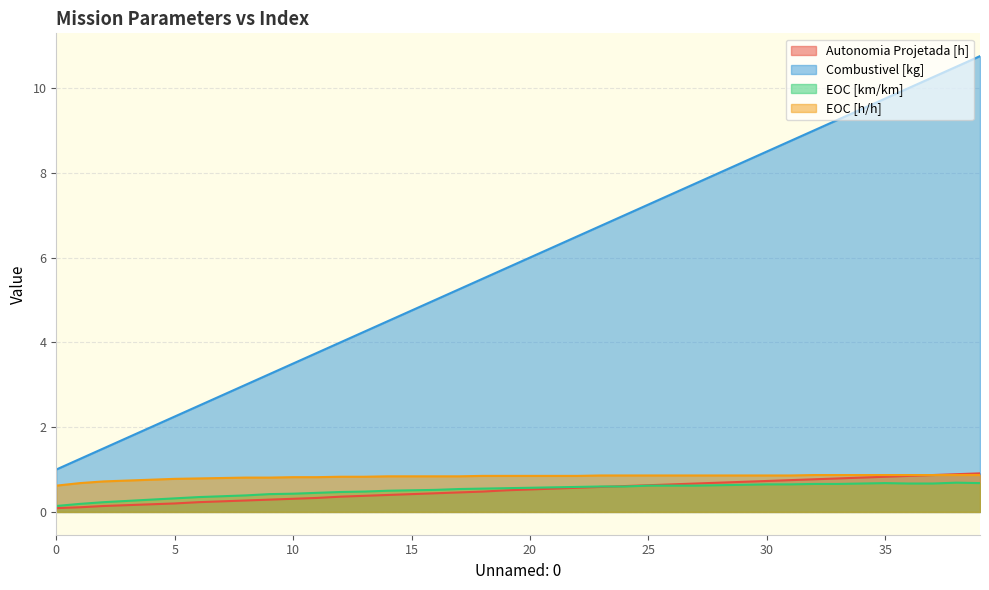

Which series changed the most between 10 and 30?

Combustivel [kg]